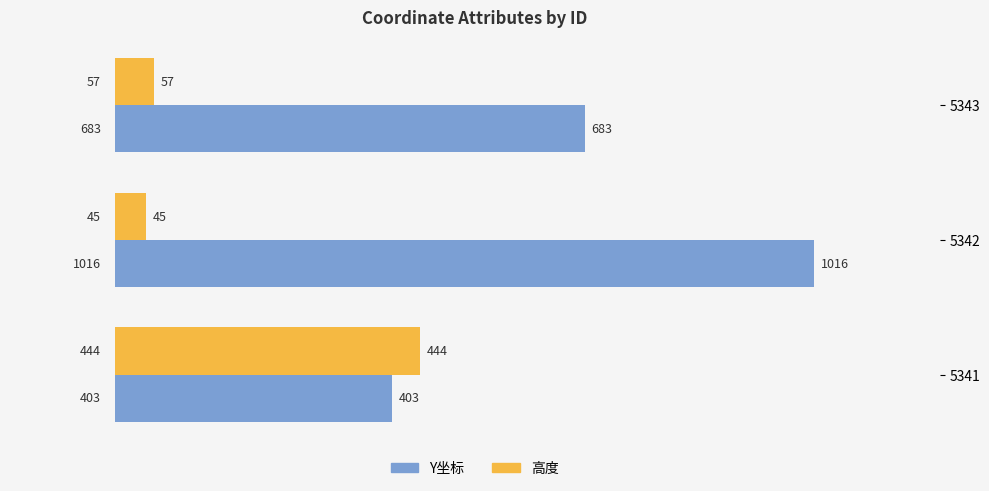

What is the difference between the second highest and minimum values in the 高度 series?

12